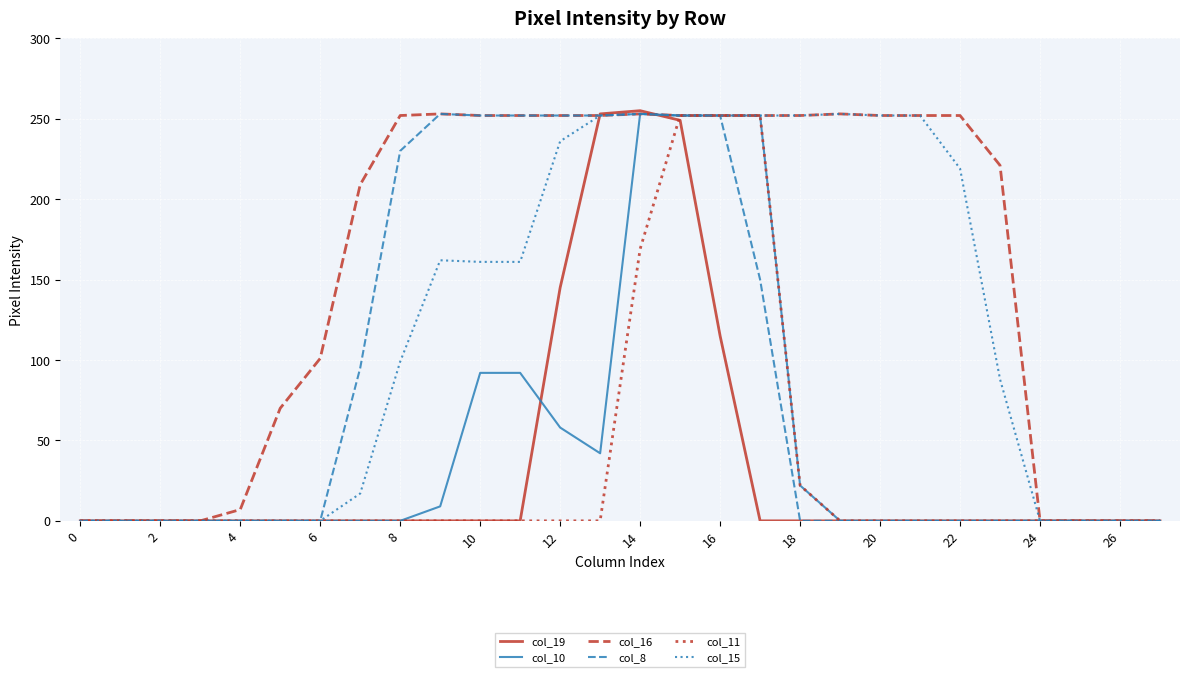

What is the difference between the maximum and minimum values in the col_10 series?

253